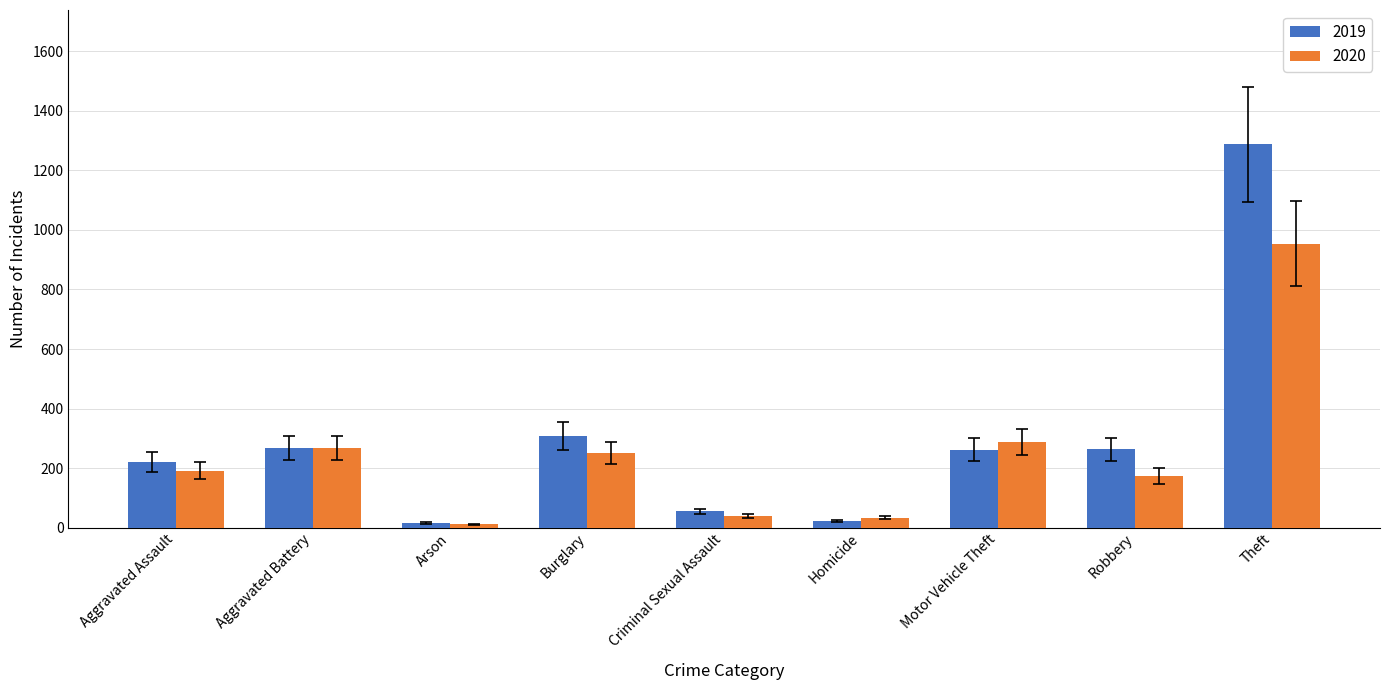

At which label does 2019 reach its peak?

Theft